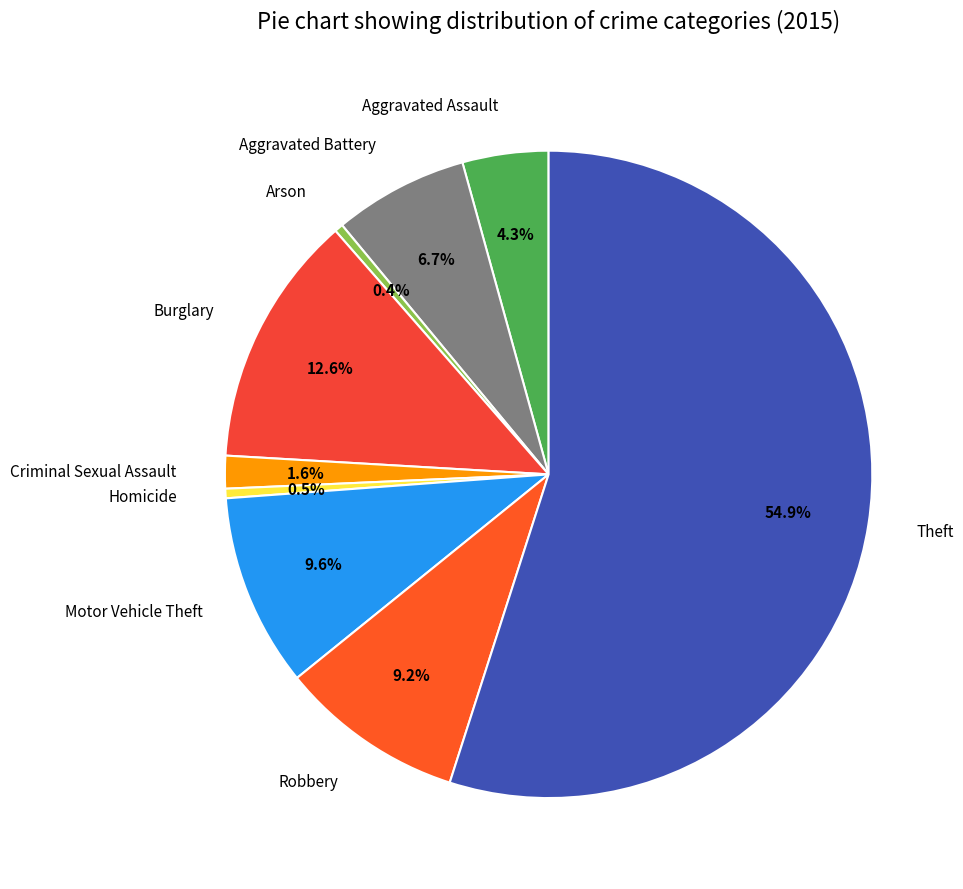

Which category accounts for the majority?

Theft